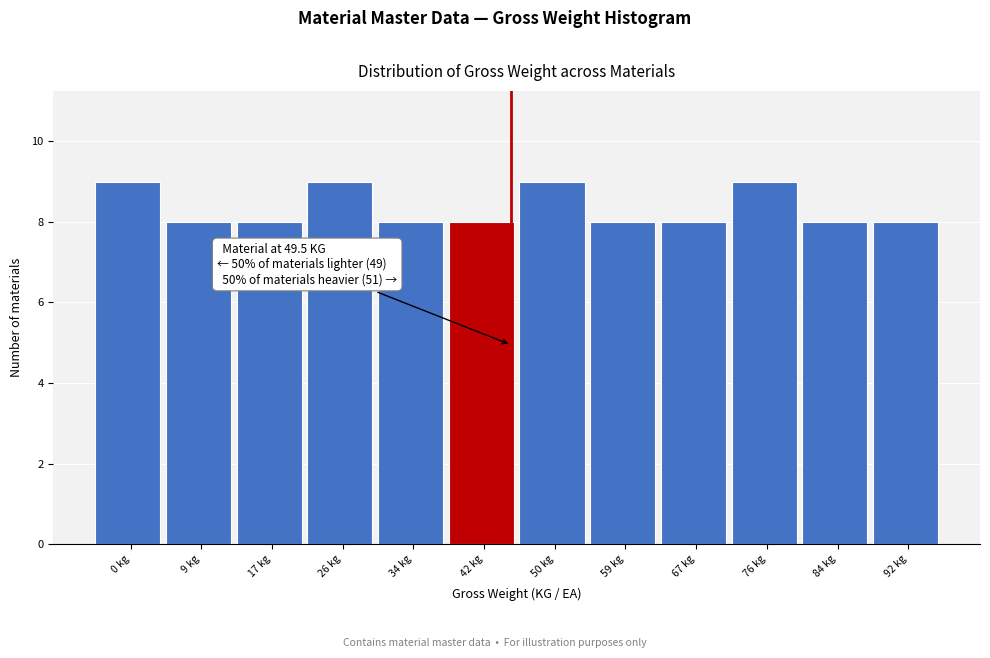

Reading right to left, list all the values displayed in this chart.

92 kg=8	84 kg=8	76 kg=9	67 kg=8	59 kg=8	50 kg=9	42 kg=8	34 kg=8	26 kg=9	17 kg=8	9 kg=8	0 kg=9